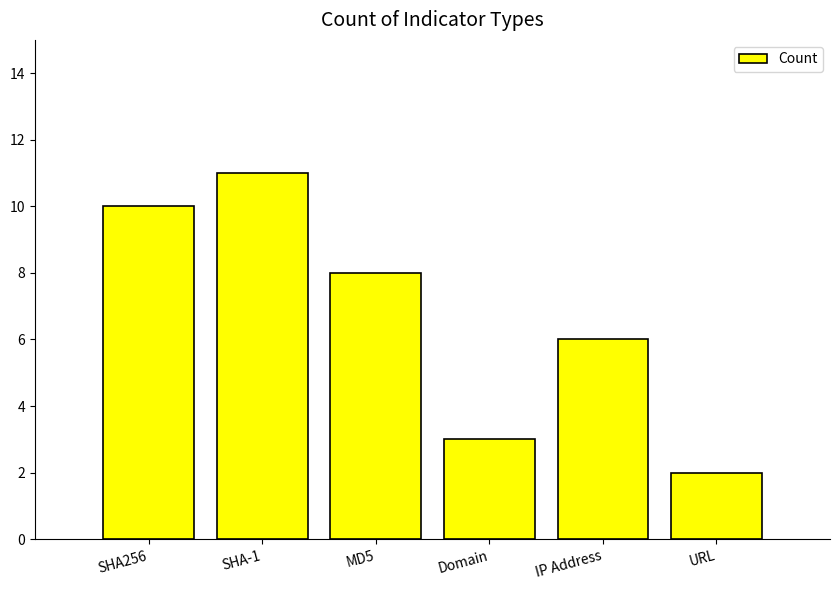

The value at MD5 is 4. True or false?

False